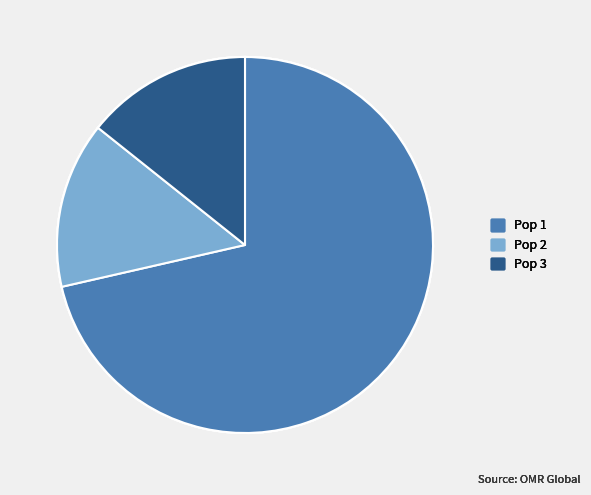

Which category has the biggest portion of the pie?

Pop 1